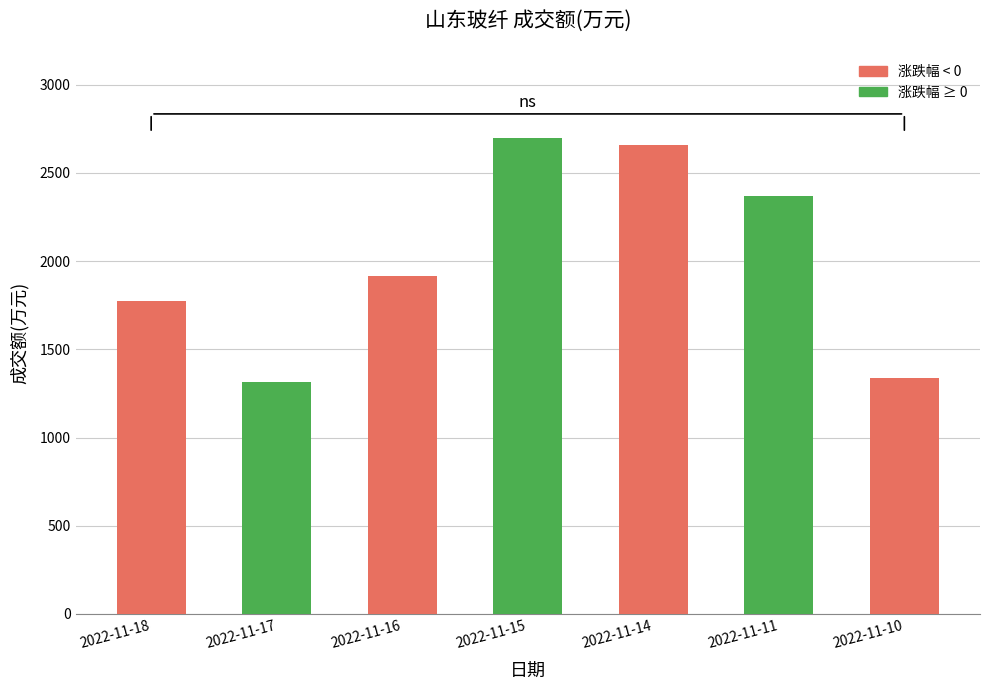

What is the average value?

2009